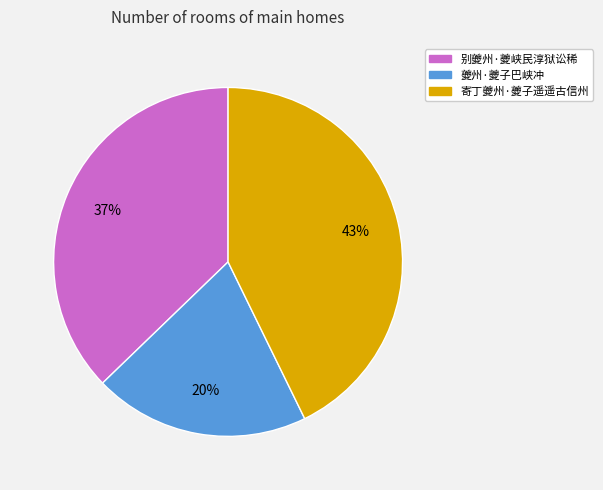

Does 寄丁夔州·夔子遥遥古信州 account for over 50% of the chart?

No